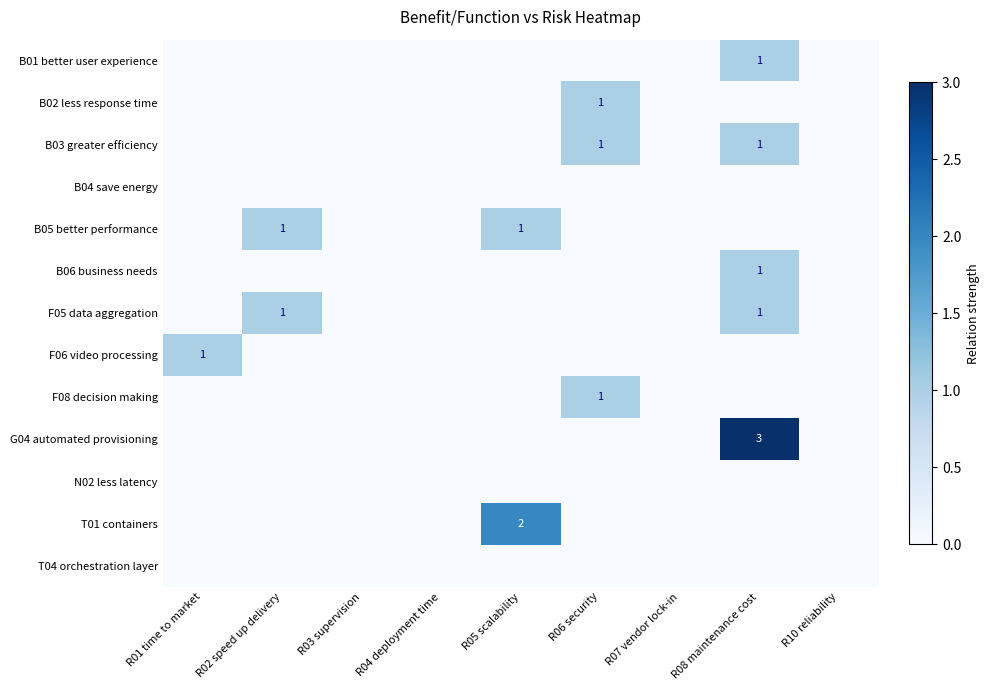

Rank the categories by G04 automated provisioning value from lowest to highest.

R01 time to market, R02 speed up delivery, R03 supervision, R04 deployment time, R05 scalability, R06 security, R07 vendor lock-in, R10 reliability, R08 maintenance cost